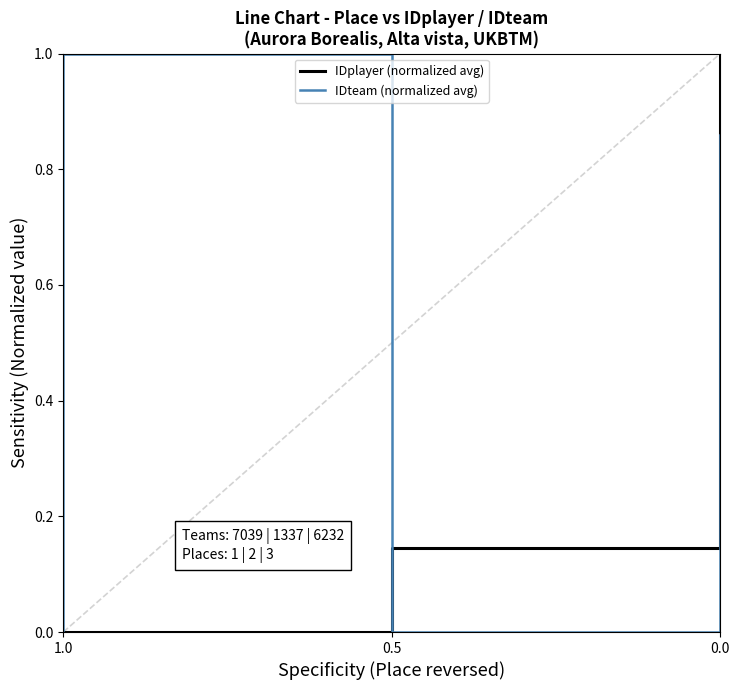

After their last crossing, which series has the higher values: IDplayer (normalized avg) or IDteam (normalized avg)?

IDplayer (normalized avg)